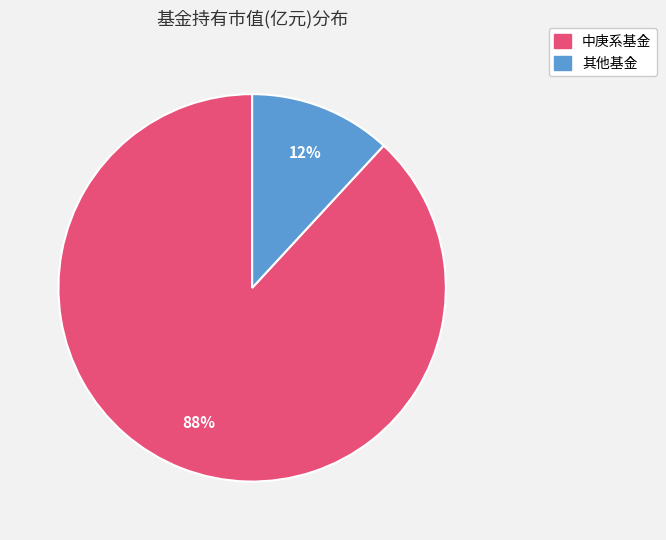

Does any single category account for the majority?

Yes